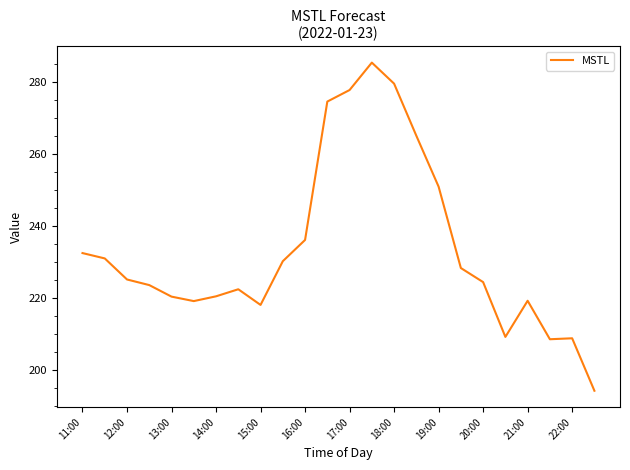

What is the difference between the maximum and minimum values?

91.2